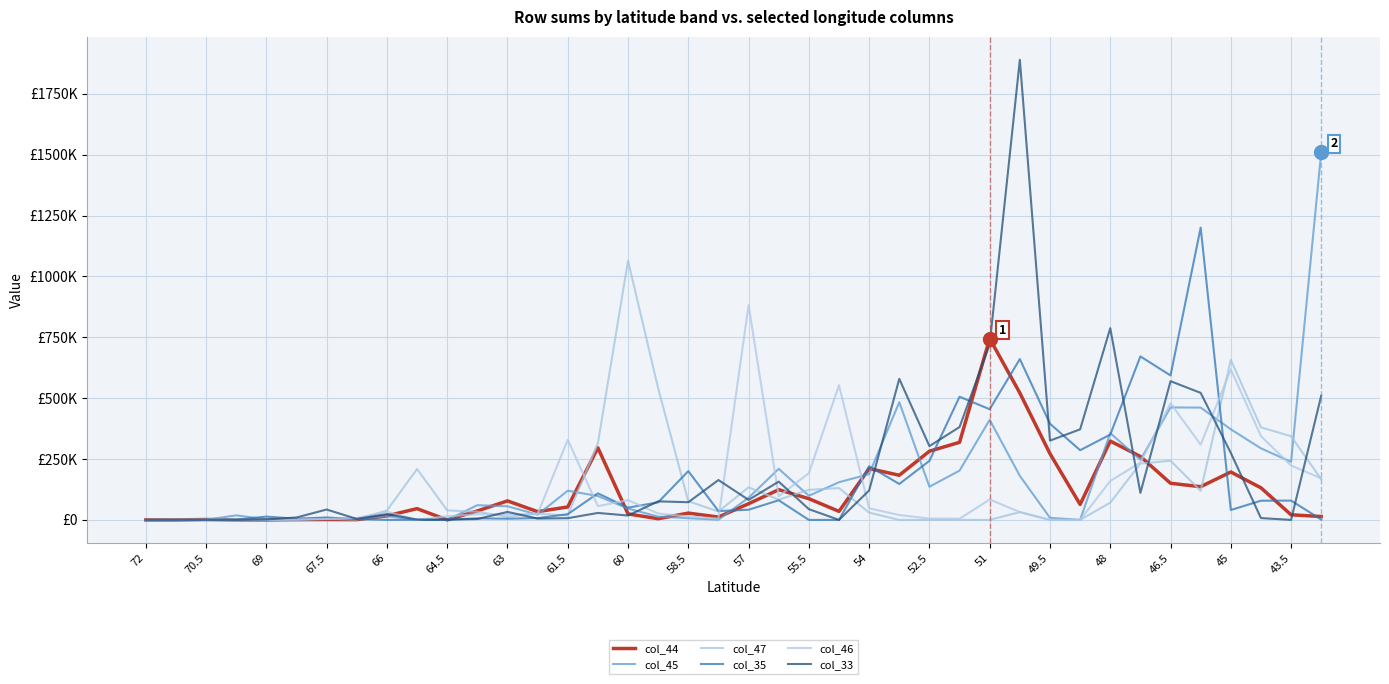

How many times do col_33 and col_46 cross each other?

15